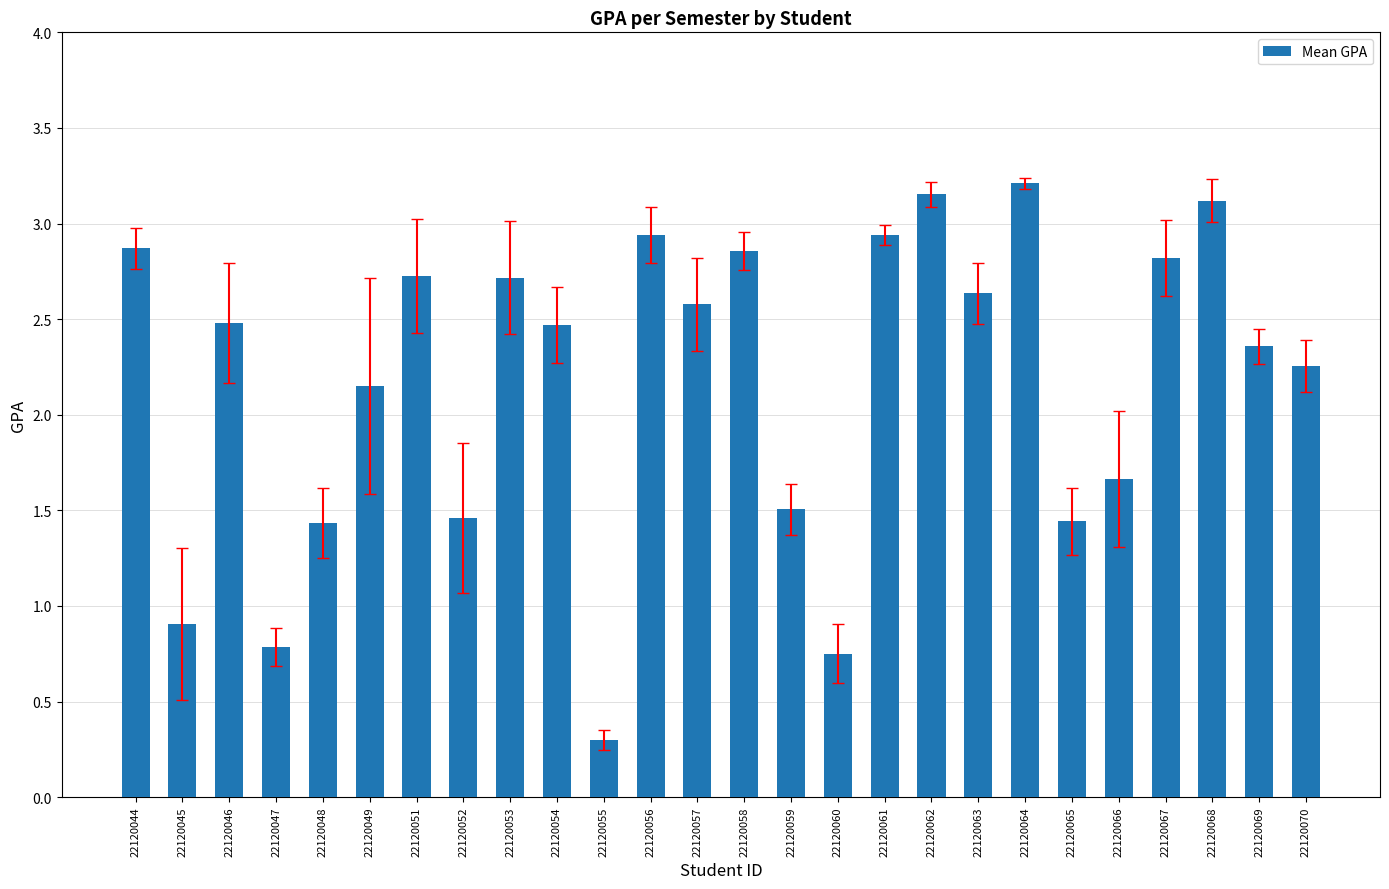

Count the number of values greater than 2.

17